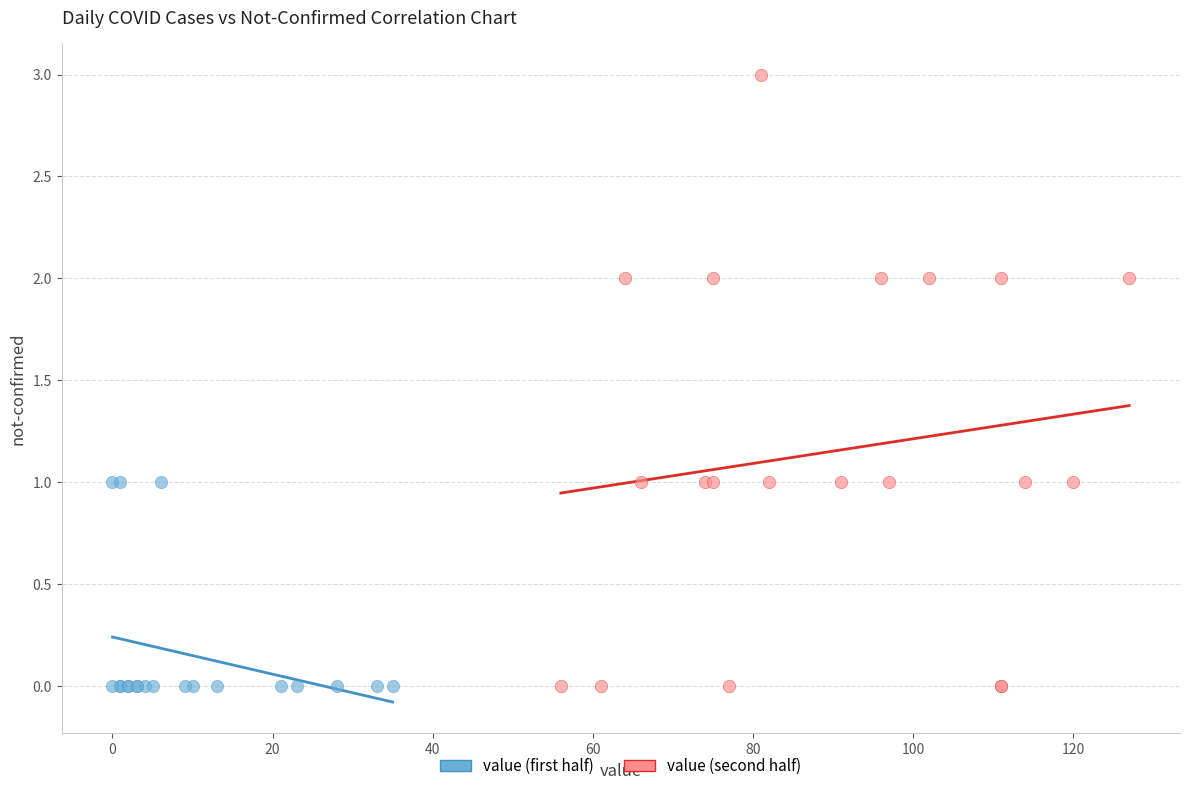

What are all the series names shown in the legend?

value (first half), value (second half)